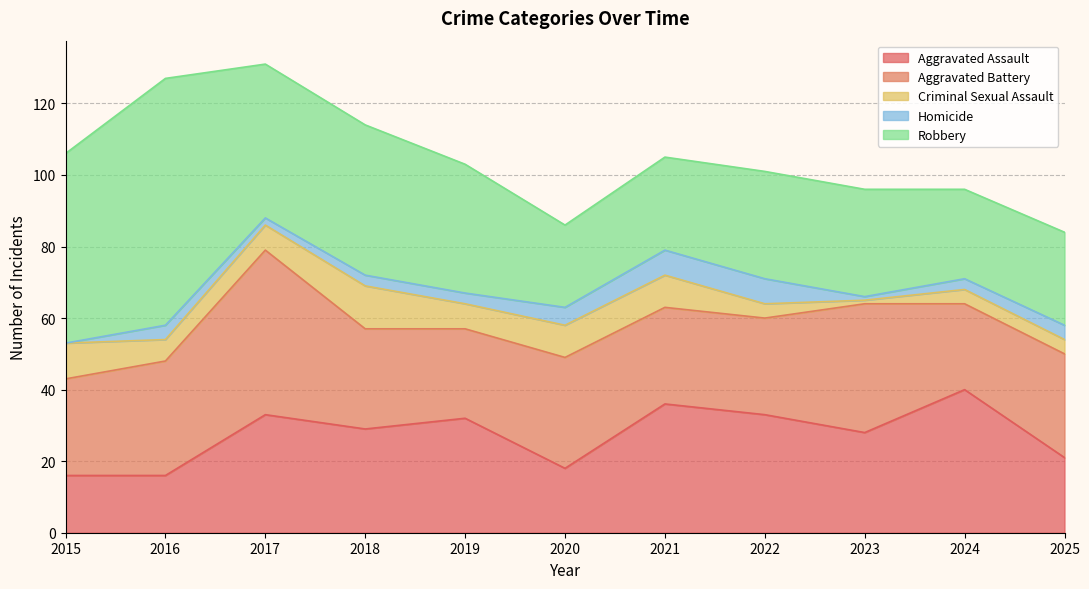

Is the value of Homicide at 2022 greater than the value of Aggravated Assault at 2023?

No